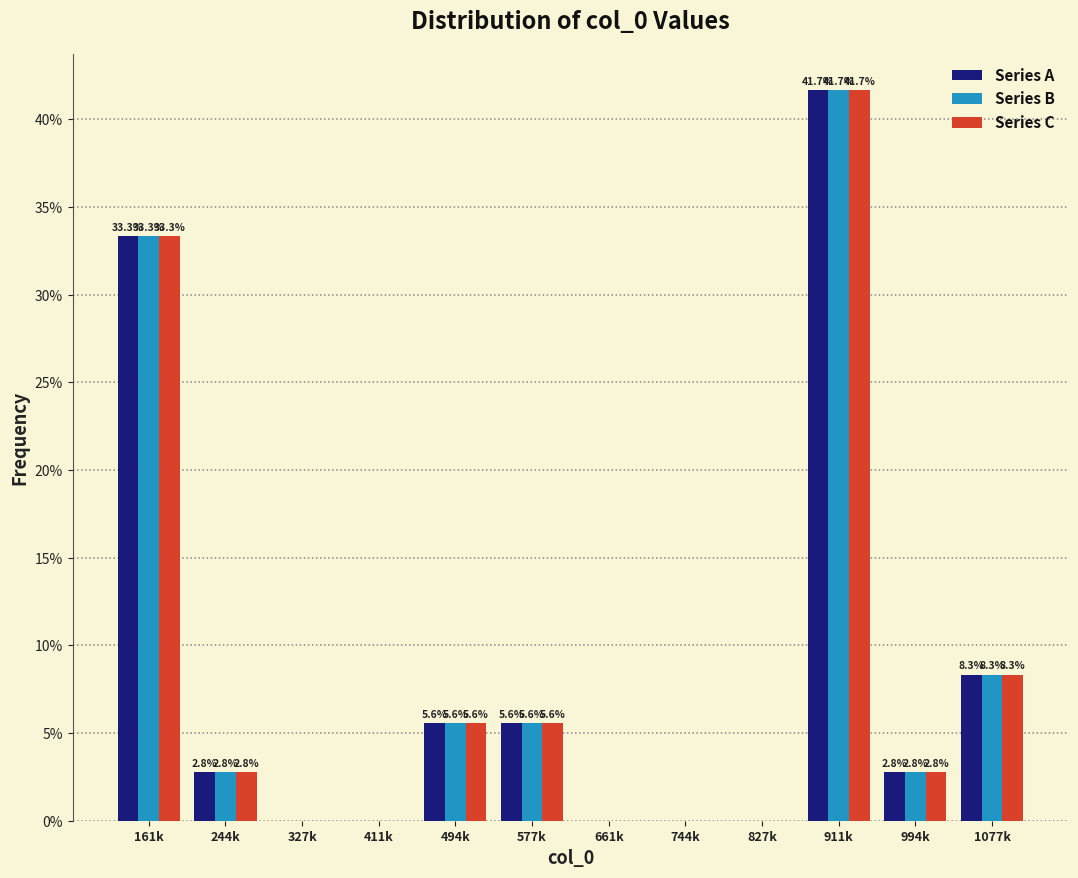

Reading left to right, list all the values displayed in this chart.

Series A: 161k=33.3	244k=2.8	327k=0.0	411k=0.0	494k=5.6	577k=5.6	661k=0.0	744k=0.0	827k=0.0	911k=41.7	994k=2.8	1077k=8.3
Series B: 161k=33.3	244k=2.8	327k=0.0	411k=0.0	494k=5.6	577k=5.6	661k=0.0	744k=0.0	827k=0.0	911k=41.7	994k=2.8	1077k=8.3
Series C: 161k=33.3	244k=2.8	327k=0.0	411k=0.0	494k=5.6	577k=5.6	661k=0.0	744k=0.0	827k=0.0	911k=41.7	994k=2.8	1077k=8.3